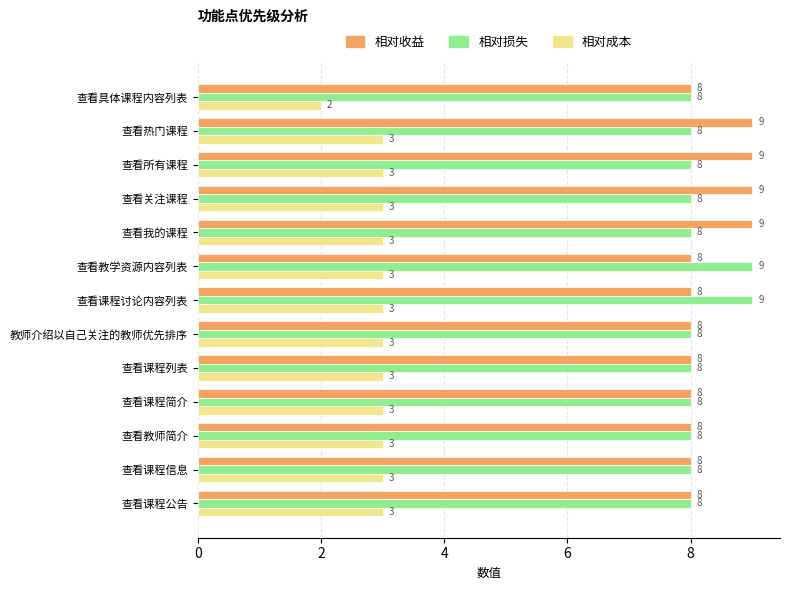

Where is 相对成本 nearest to the value 2?

查看具体课程内容列表